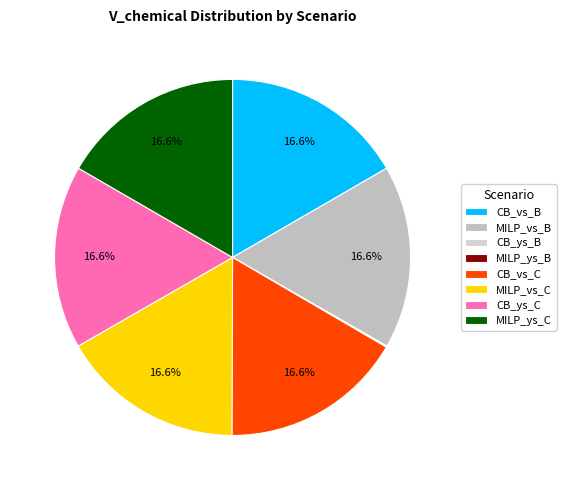

The MILP_vs_B slice represents 7% of the pie. True or false?

False